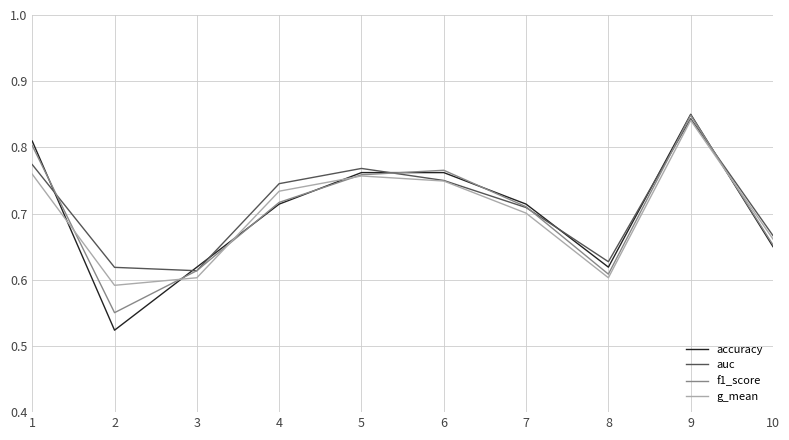

Between 7 and 9, which series saw the biggest shift?

g_mean